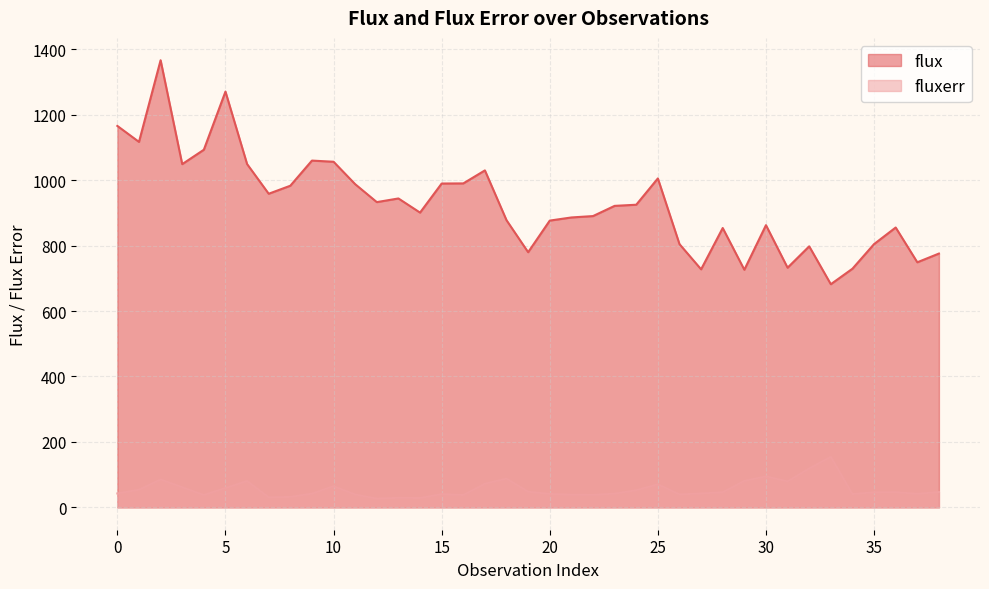

How many values in the flux series are below 921?

19